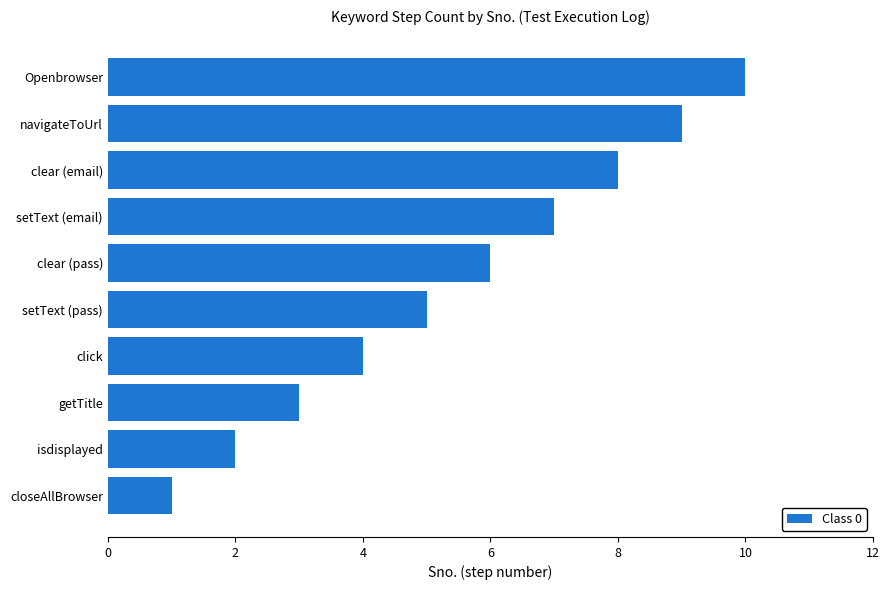

How many bars are there in total?

10